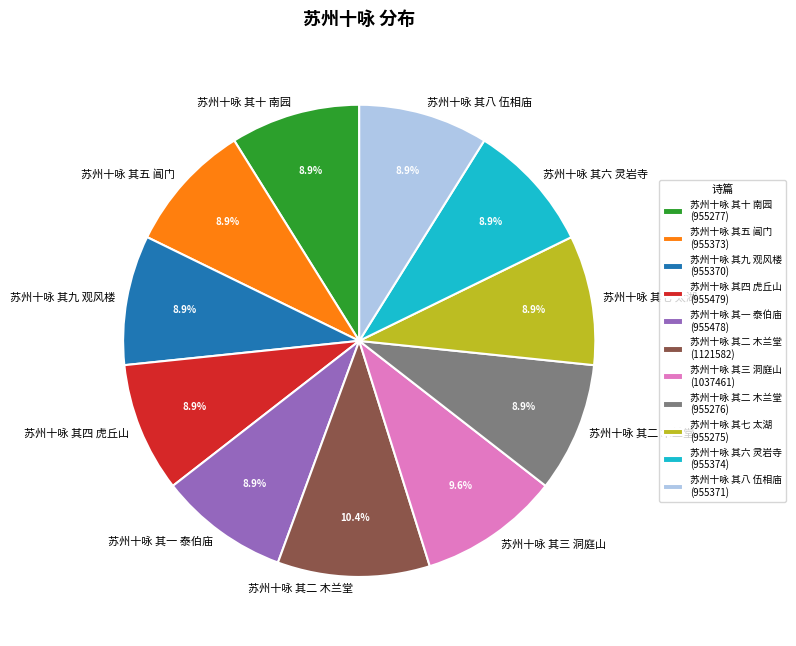

Which has a higher value, 苏州十咏 其三 洞庭山 (1037461) or 苏州十咏 其六 灵岩寺 (955374)?

苏州十咏 其三 洞庭山 (1037461)